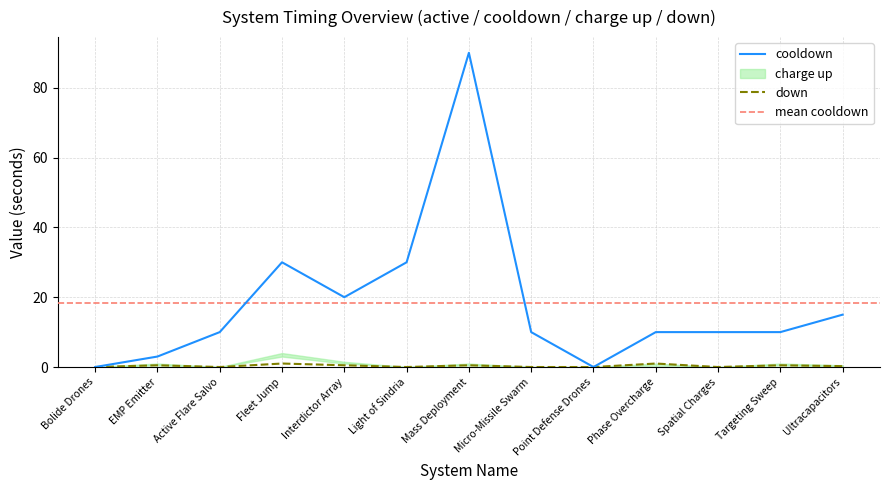

What is the average value of the cooldown series?

18.3